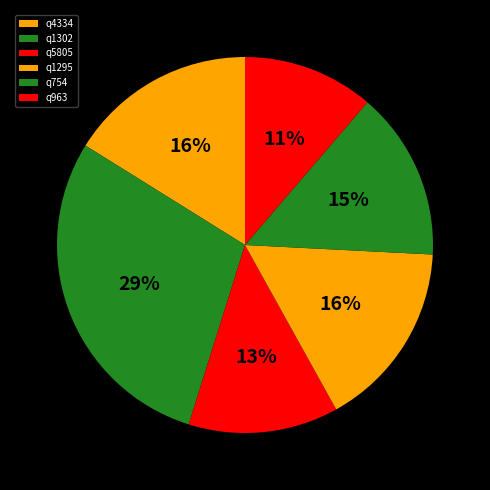

How many segments does this pie chart have?

6